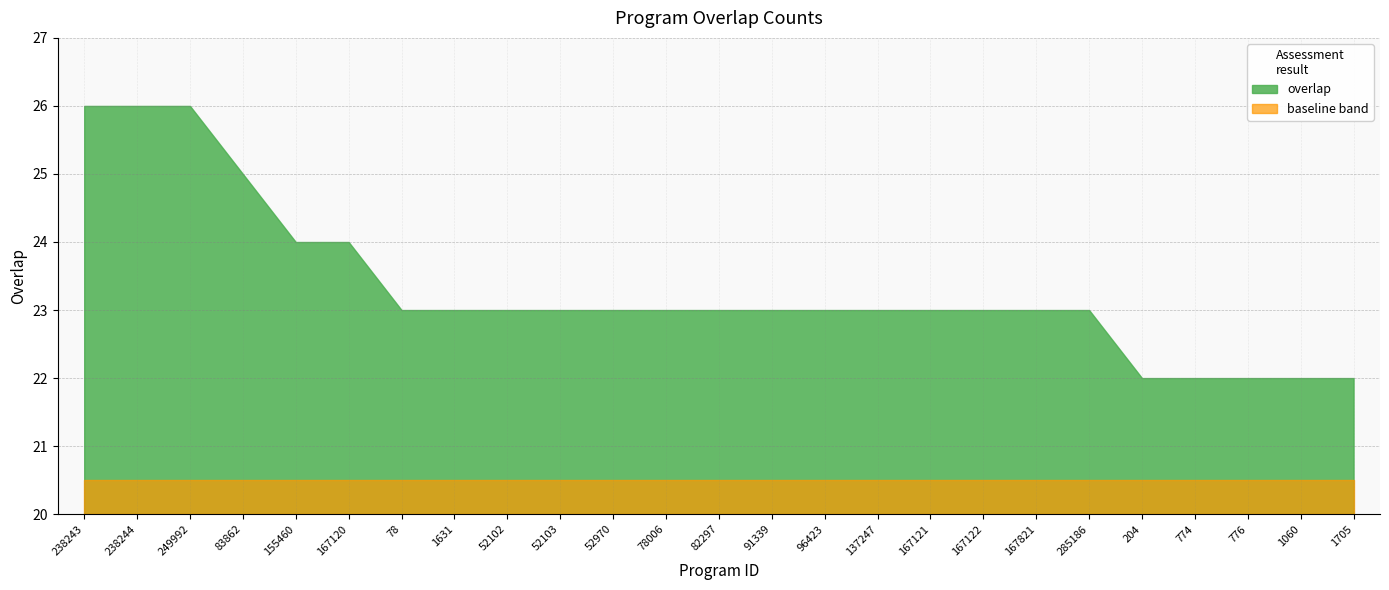

What is the label of the 14th point from the right?

78006